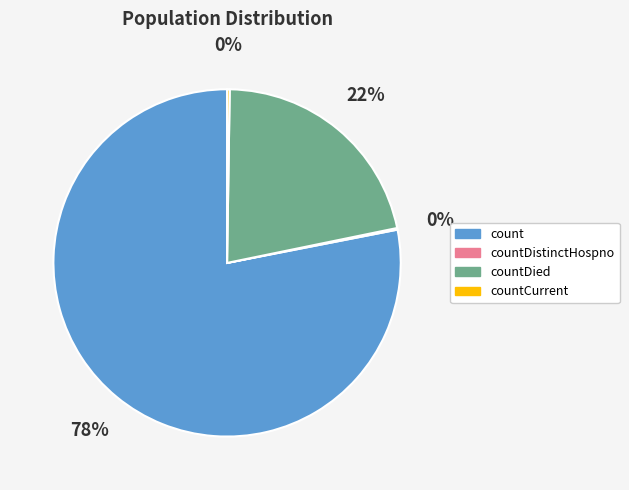

To the nearest percent, what is the difference between the largest and smallest slice percentages?

78%